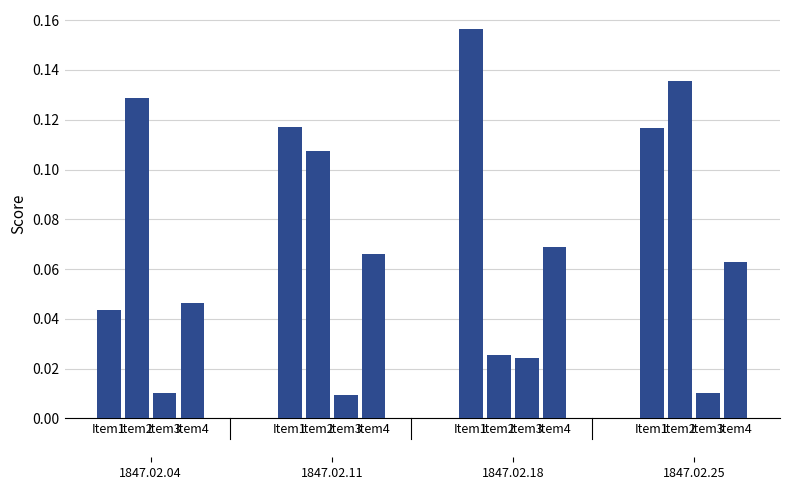

What is the label of the 14th bar from the left?

Item2